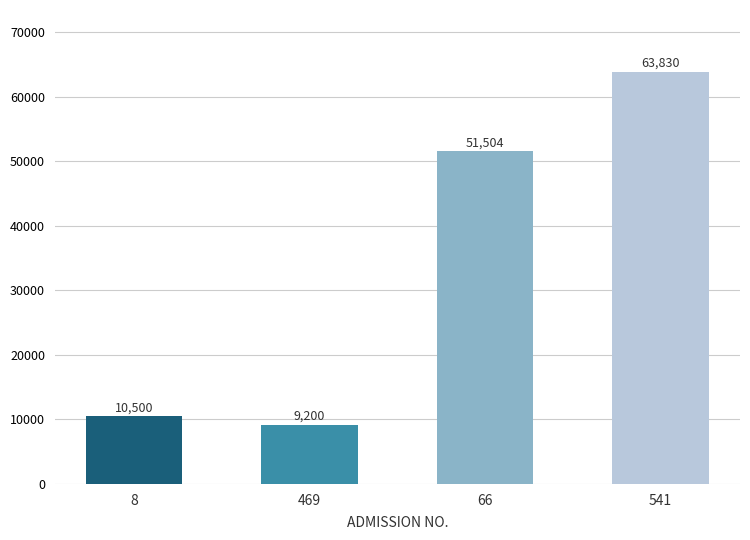

How many values are below 51504?

2